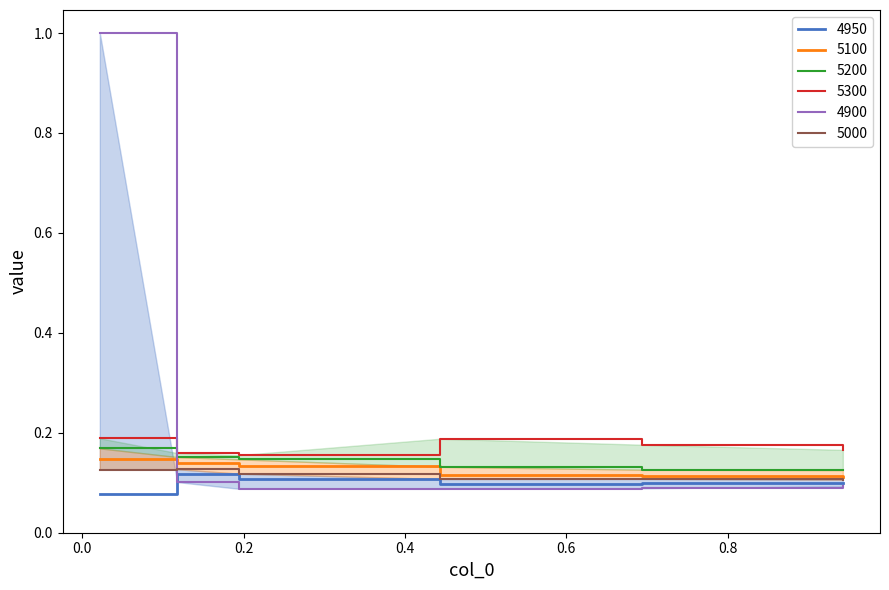

How many lines are shown in the chart?

6